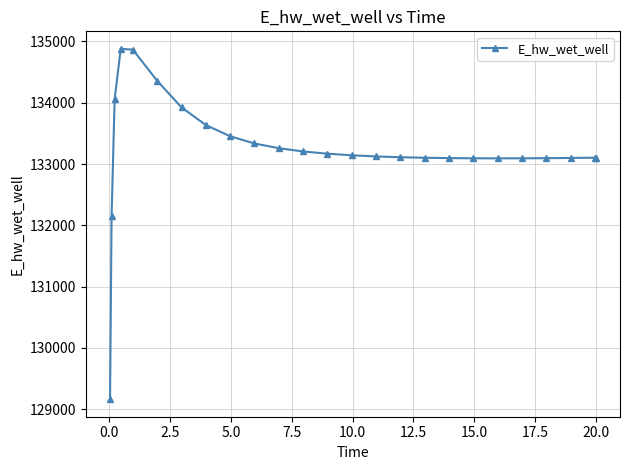

What is the maximum value shown in the chart?

134879.7